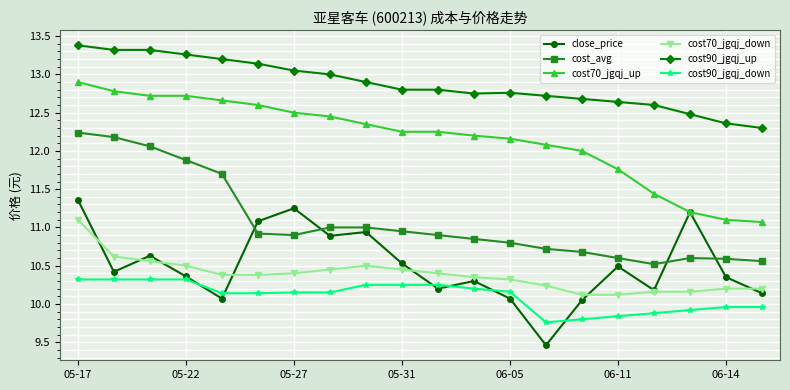

What is the maximum value for cost90_jgqj_up?

13.4